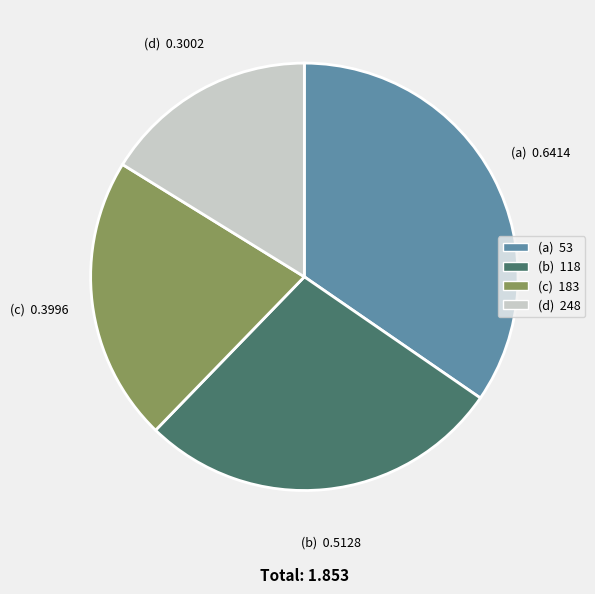

Is there any slice that represents more than half of the pie?

No